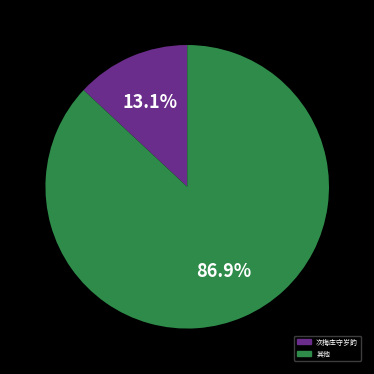

Which has a higher value, 其他 or 次梅庄守岁韵?

其他